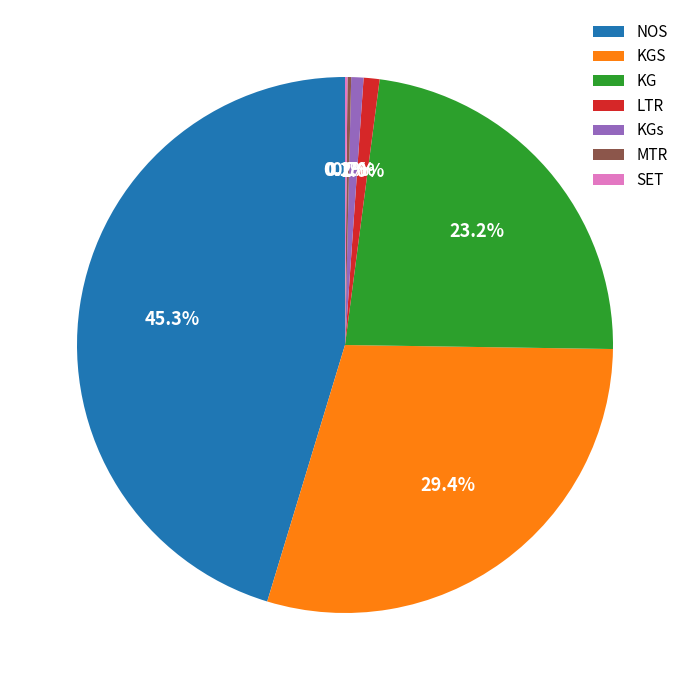

What is the ratio of the value at KG to the value at NOS?

0.5